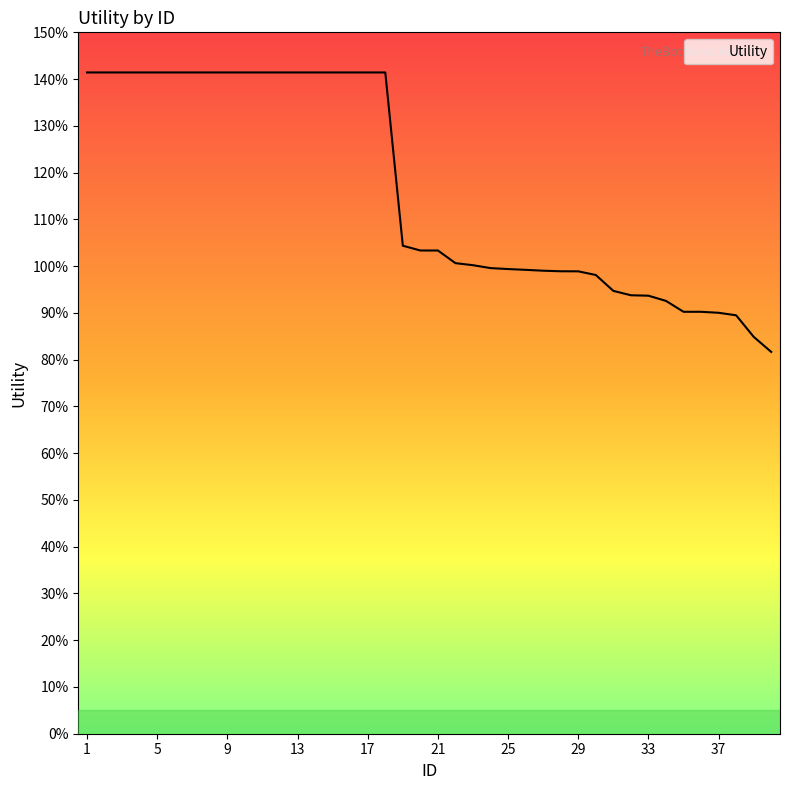

Which category has the highest value across all series?

1